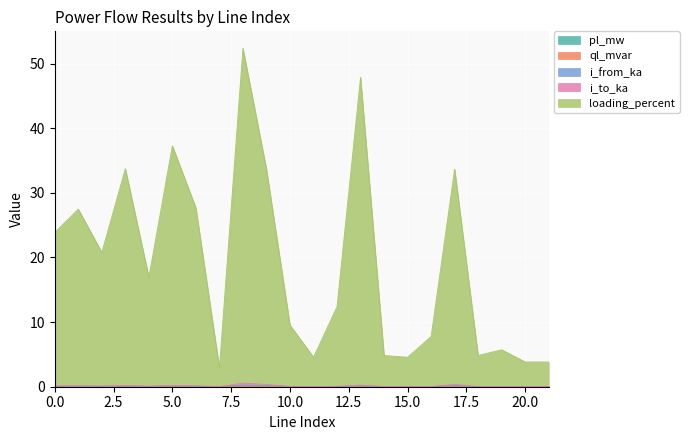

The i_to_ka series shows 0.0 at 10. True or false?

True